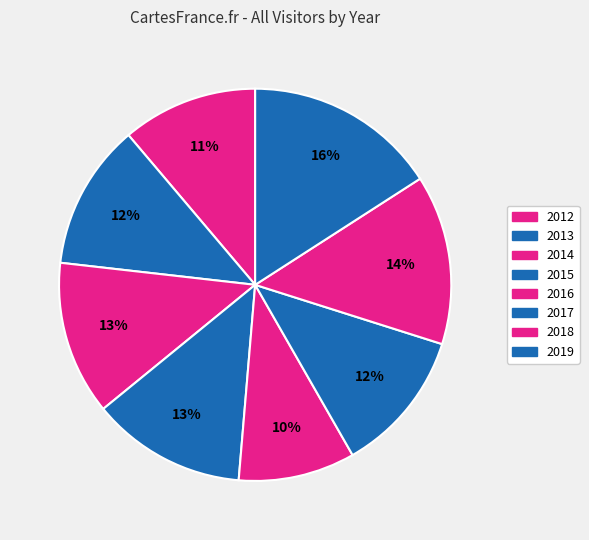

How many slices are in this pie chart?

8